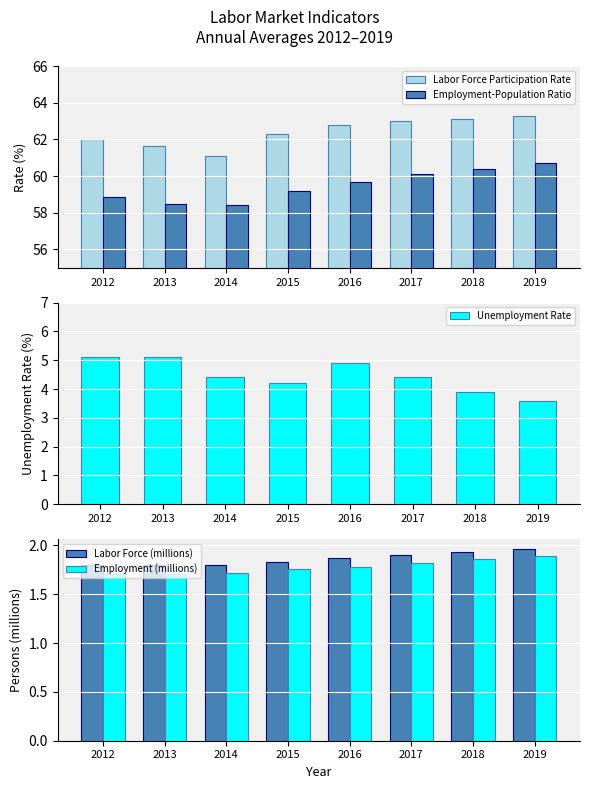

True or false: Employment-Population Ratio has a value of 22.7 at 2019.

False